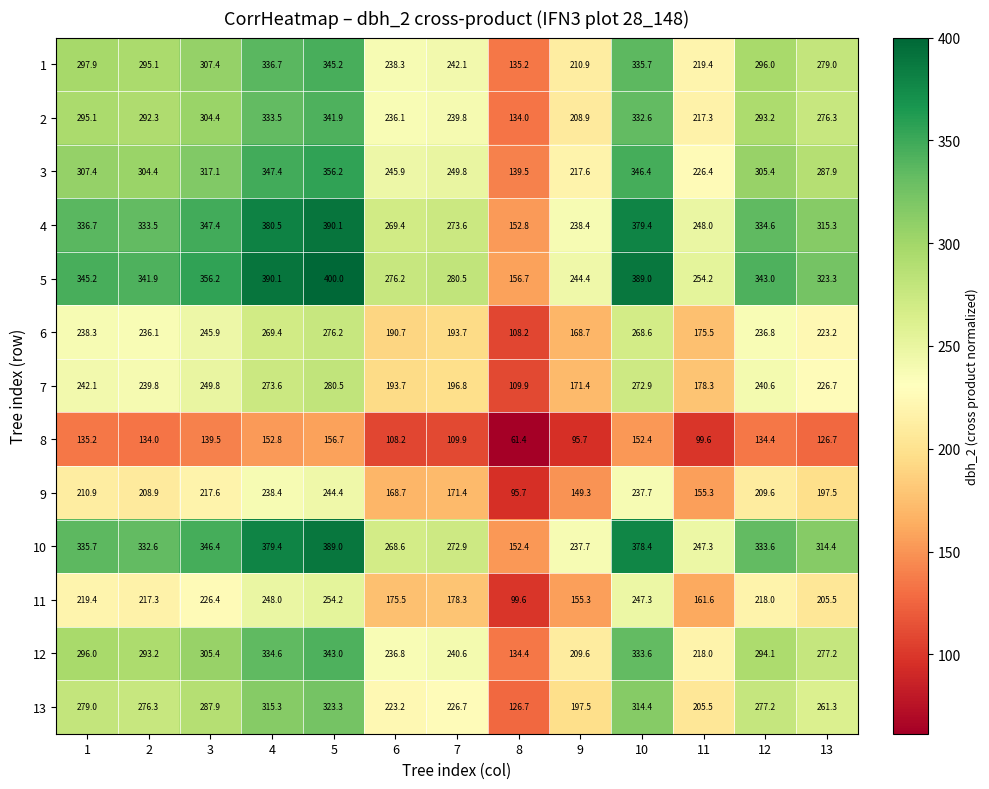

Between 6 and 9, which series saw the biggest shift?

5